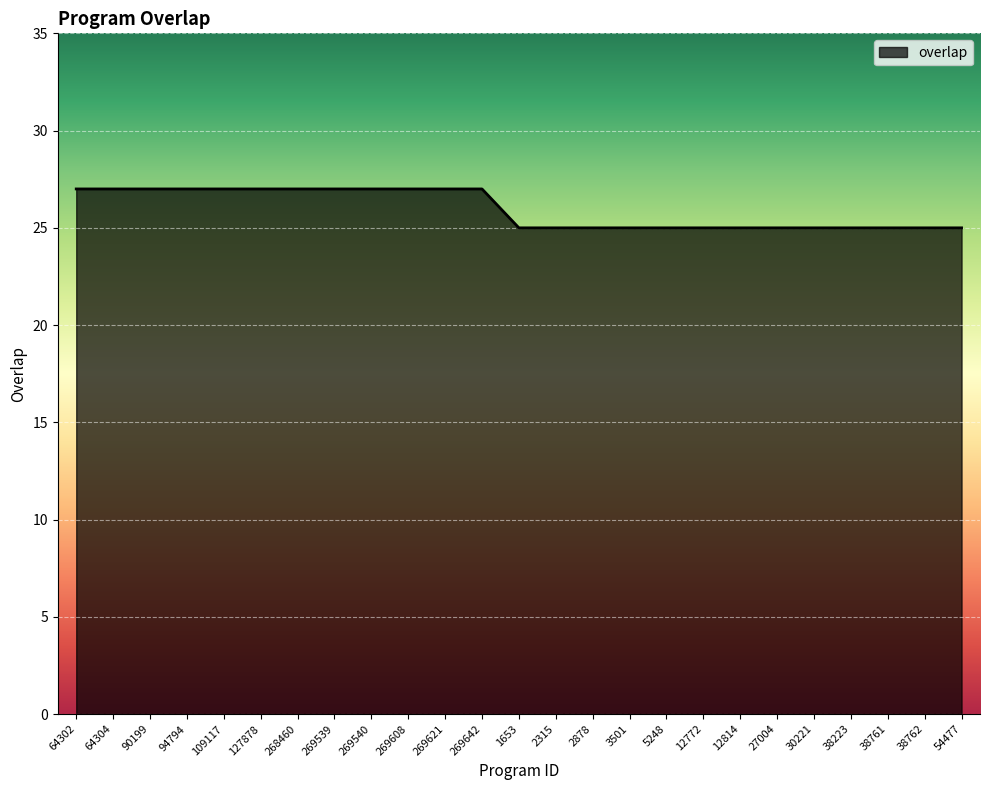

Count the number of categories in the chart.

25